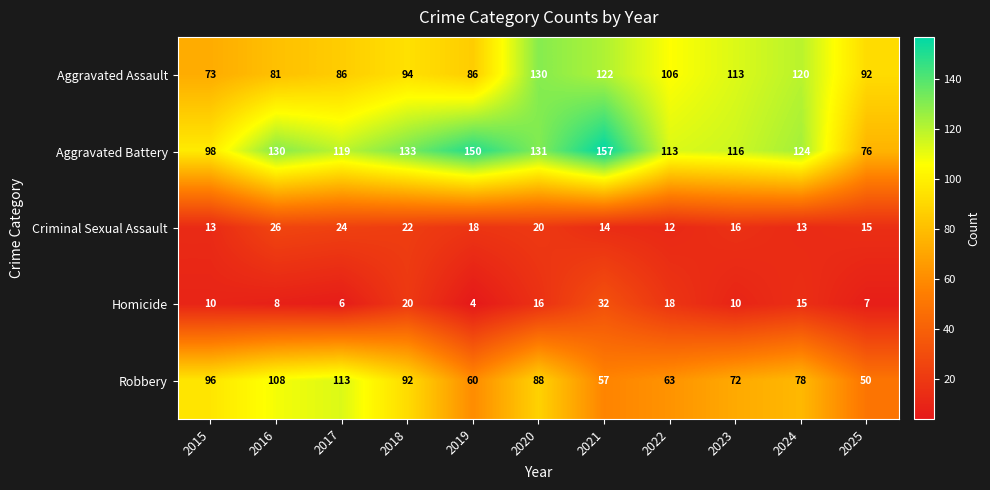

At how many categories does at least one series exceed 107?

9